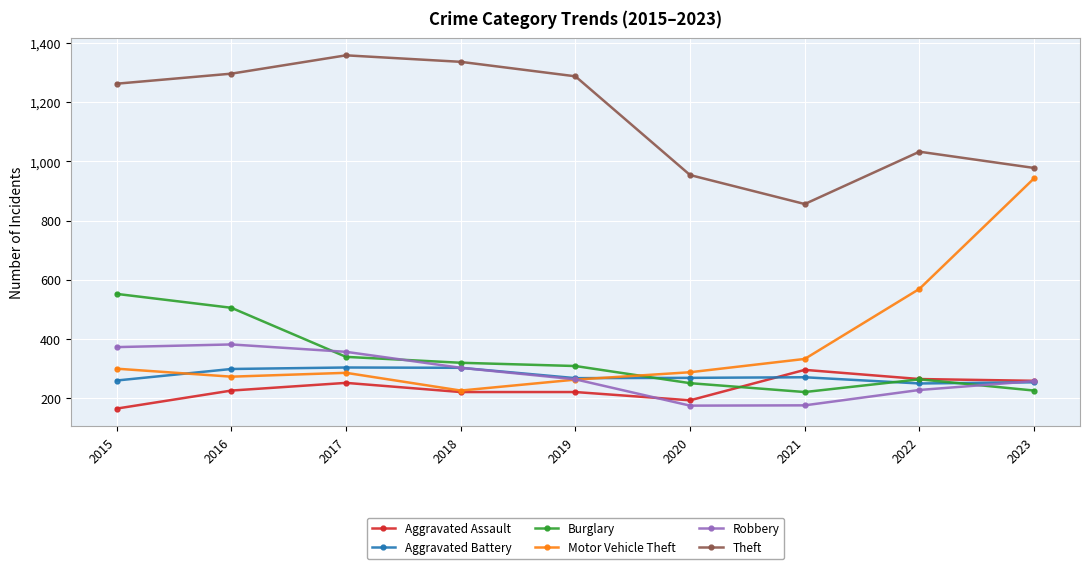

True or false: Motor Vehicle Theft has more than 2 interior local peaks.

False